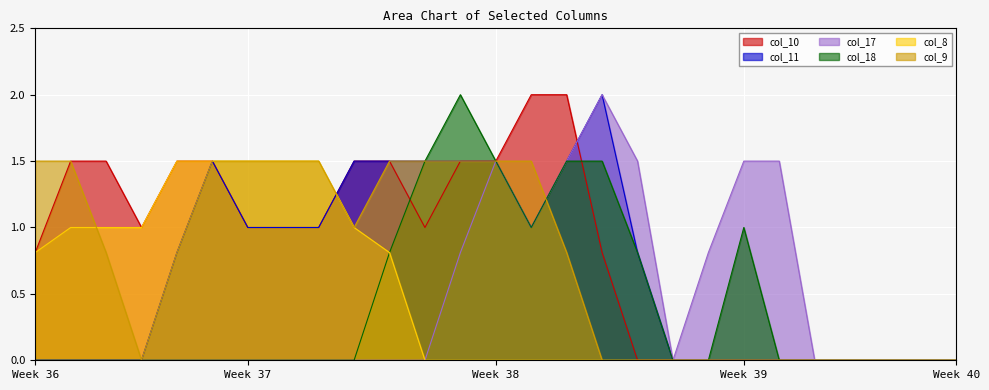

How many values in col_18 are above zero?

9